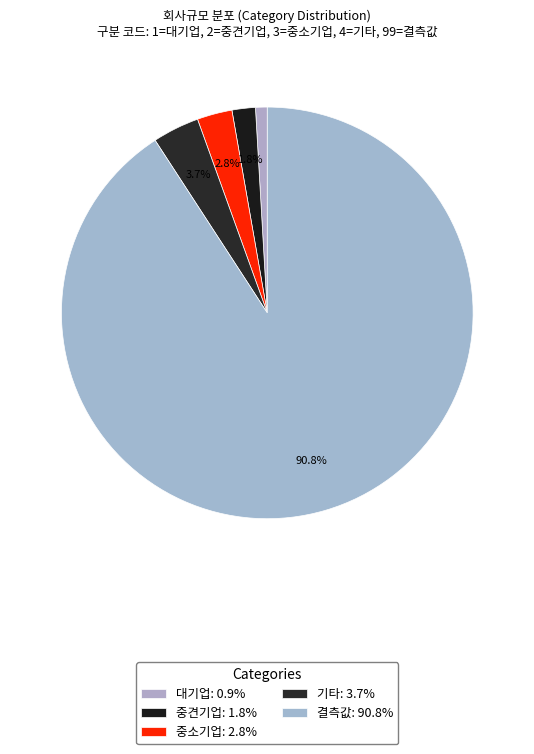

Is the sum of 중견기업 and 대기업 greater than half?

No